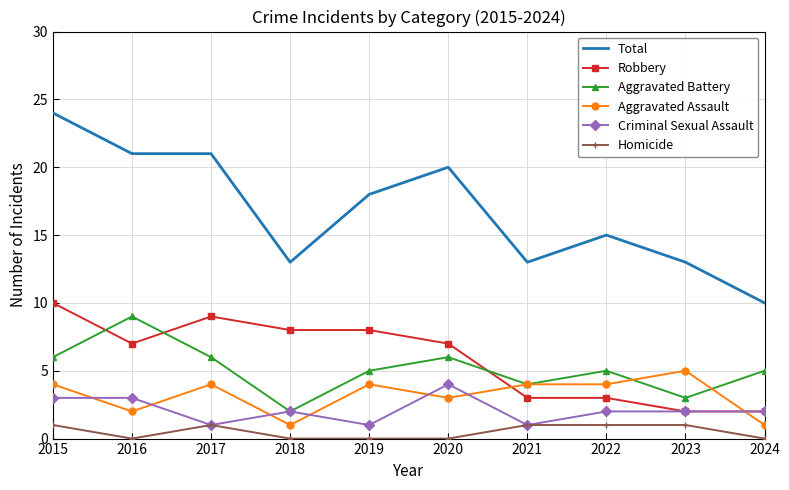

Reading right to left, transcribe all the data shown in this chart.

Total: 10	13	15	13	20	18	13	21	21	24
Robbery: 2	2	3	3	7	8	8	9	7	10
Aggravated Battery: 5	3	5	4	6	5	2	6	9	6
Aggravated Assault: 1	5	4	4	3	4	1	4	2	4
Criminal Sexual Assault: 2	2	2	1	4	1	2	1	3	3
Homicide: 0	1	1	1	0	0	0	1	0	1